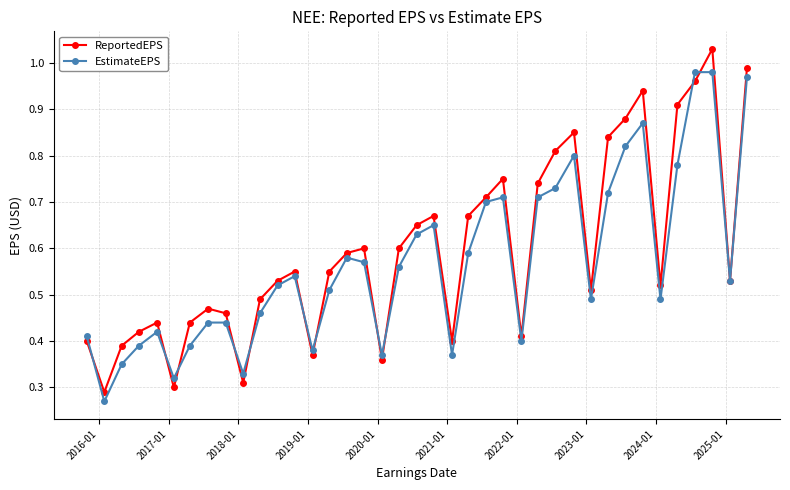

At how many categories does at least one series exceed 0?

39